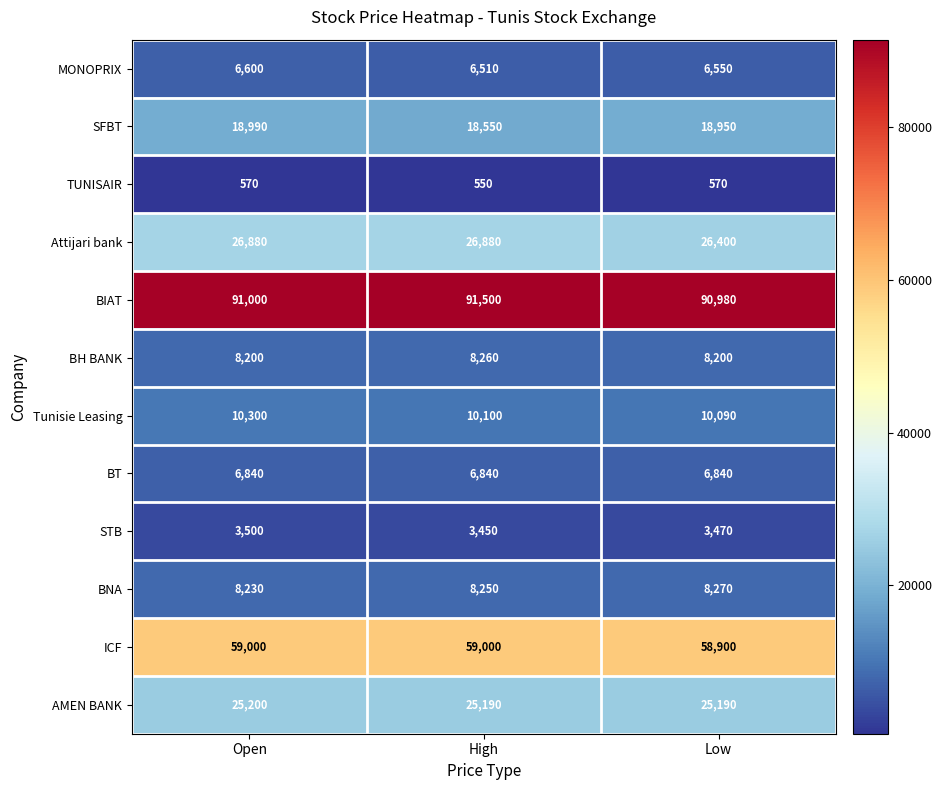

What is the total value across all series at Low?

264410